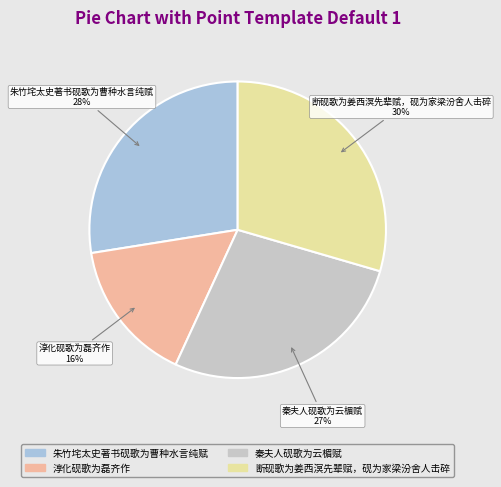

Approximately how many times larger is the value at 断砚歌为姜西溟先辈赋，砚为家梁汾舍人击碎 compared to 朱竹垞太史著书砚歌为曹种水言纯赋?

1.1